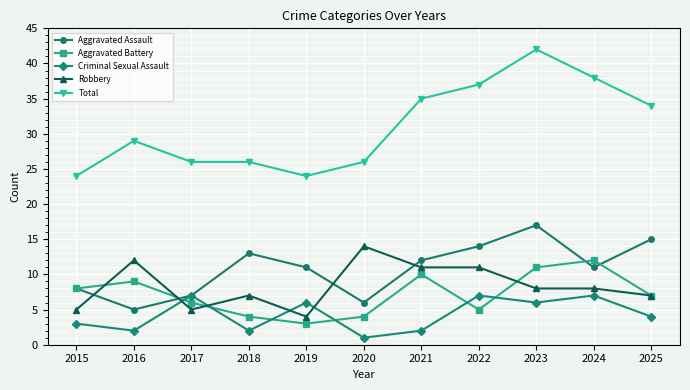

What is the total value across all series at 2017?

51